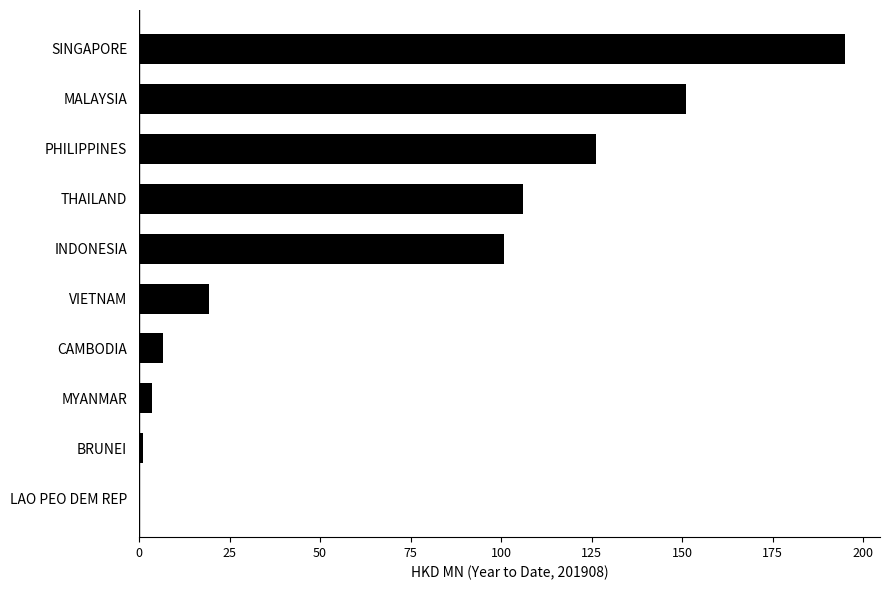

The value at BRUNEI is 1.0. True or false?

True